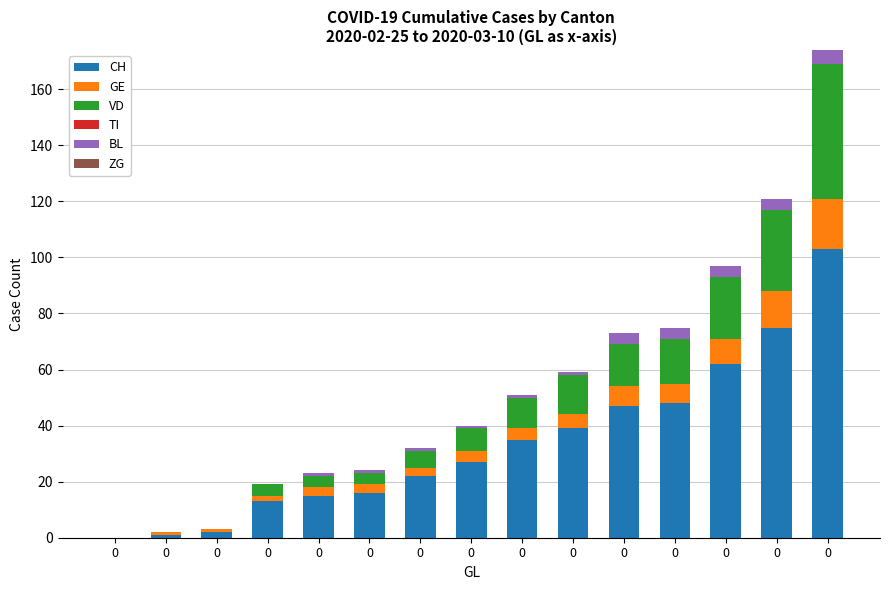

Are the bars horizontal?

No